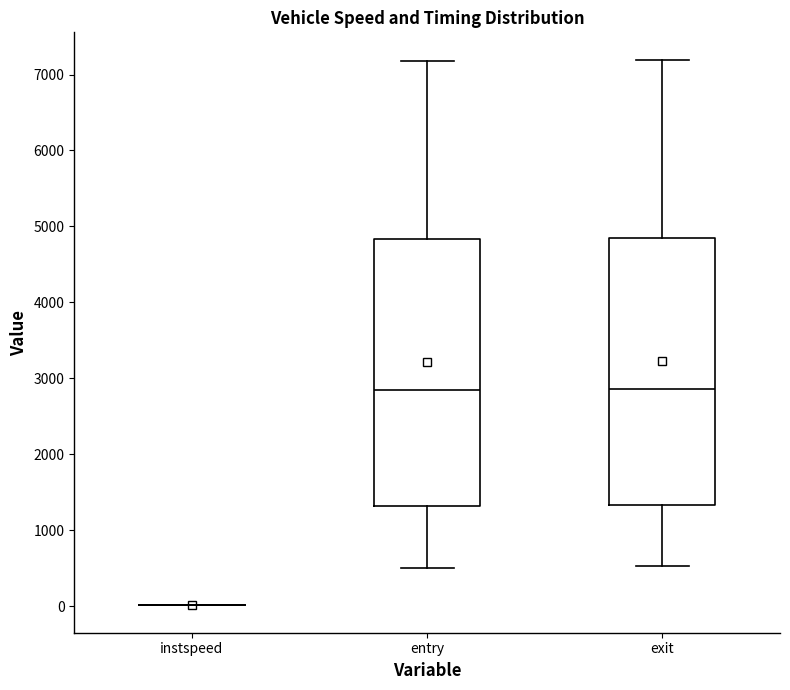

Reading left to right, transcribe this box plot: for each box, give where its median line is, the range the box spans, and where its two whiskers end, as read against the y-axis. The values are not printed on the chart, so give them approximately, as read against the axis.

instspeed: box collapsed to a line at 0, whiskers 0 to 0
entry: median 2800, box 1300 to 4800, whiskers 500 to 7200
exit: median 2900, box 1300 to 4800, whiskers 500 to 7200